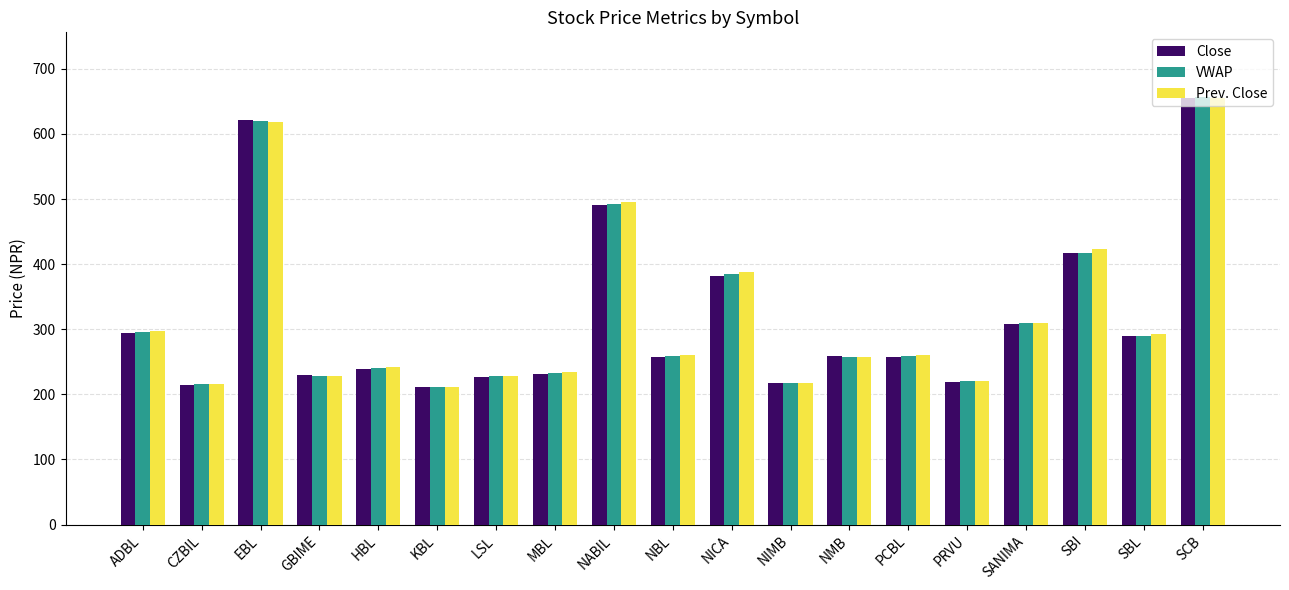

How many bars are there in total?

57